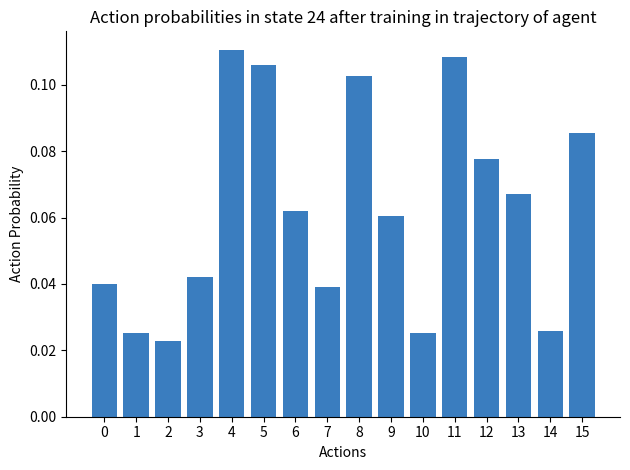

True or false: the data shows 0.2 at 5.

False